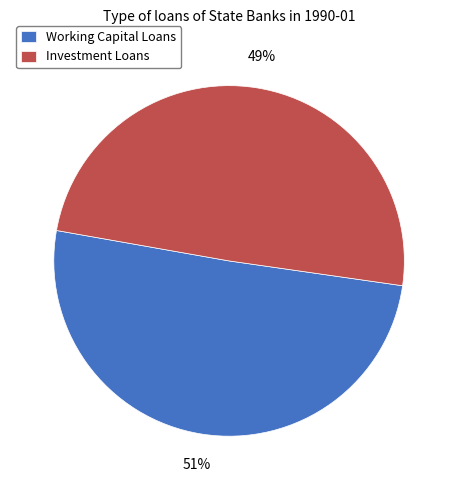

To the nearest percent, what is the average slice percentage?

50%